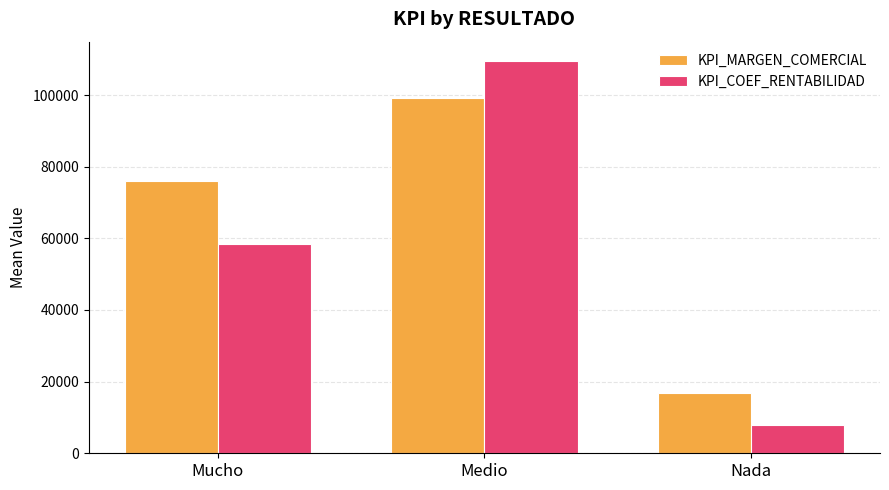

What is the minimum value shown in the chart?

8009.7